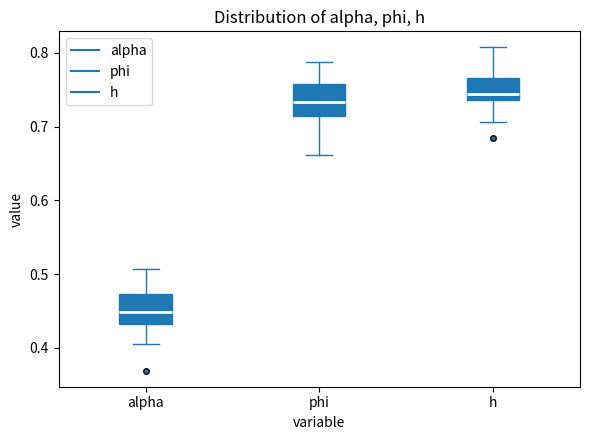

Which box has the highest median line?

h